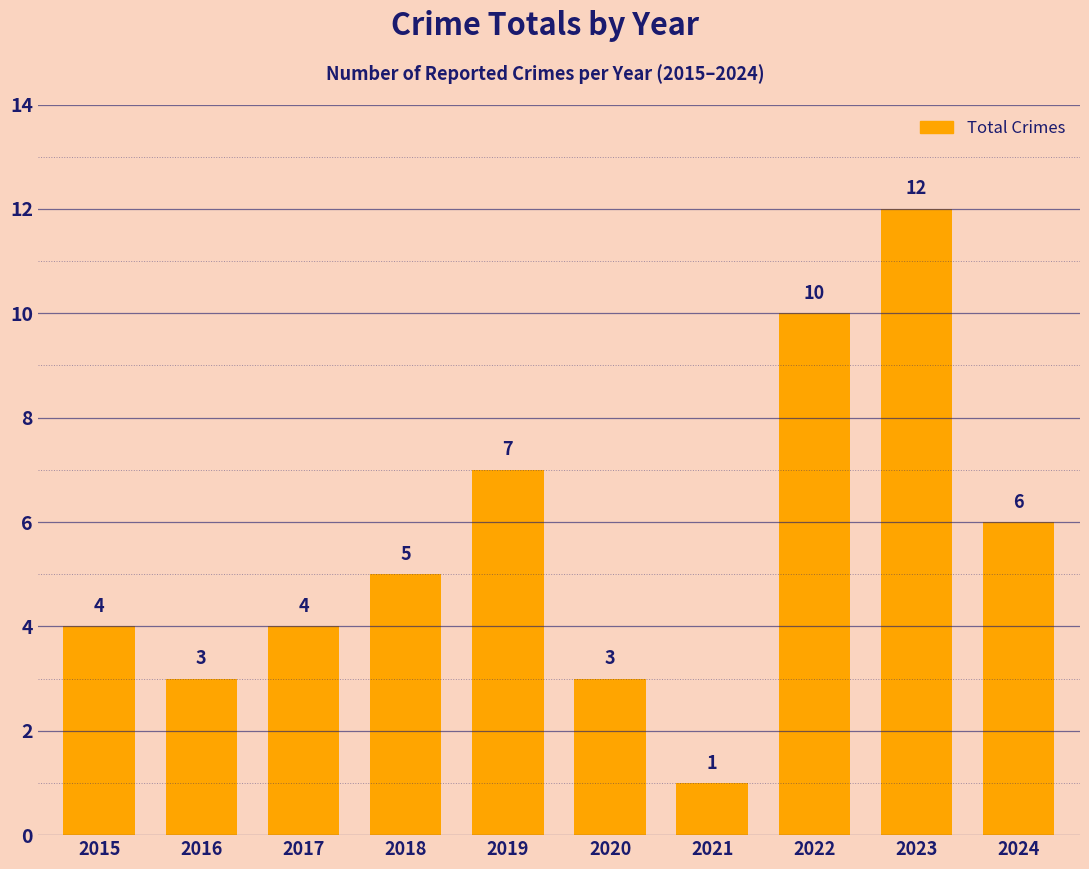

Reading left to right, list all the values displayed in this chart.

4	3	4	5	7	3	1	10	12	6